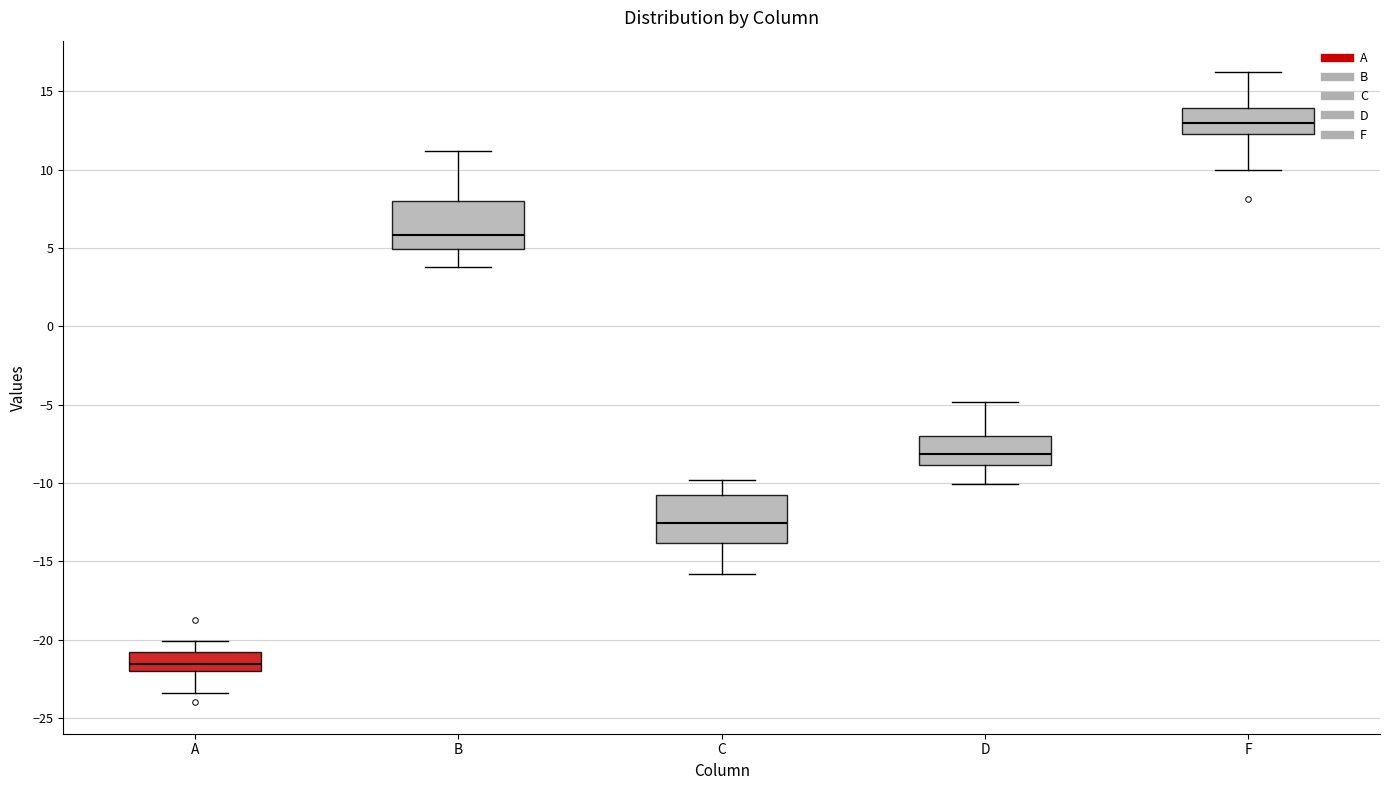

Which box has the lowest median line?

A